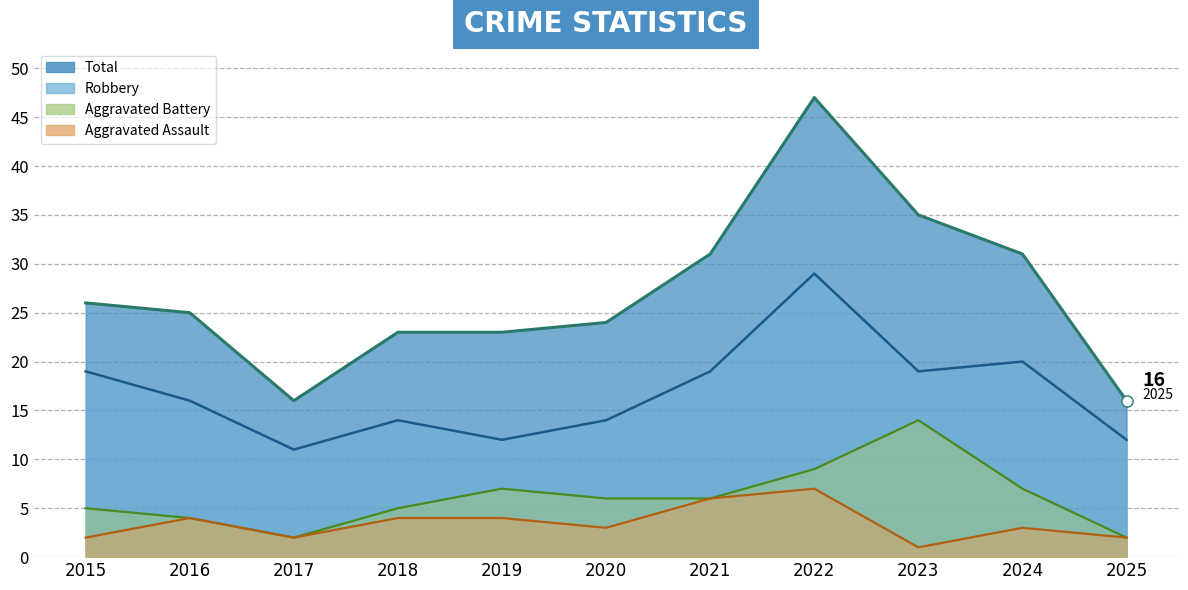

True or false: Aggravated Battery and Robbery cross at least once.

False